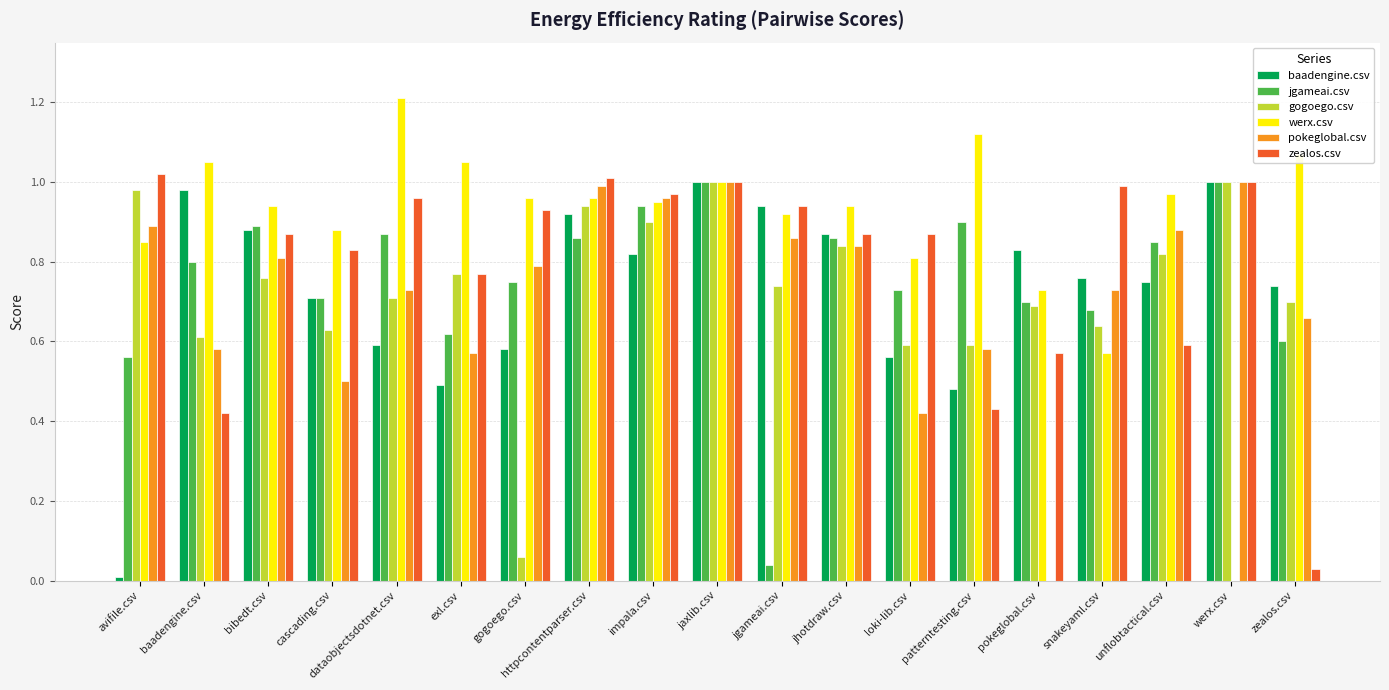

At which label is gogoego.csv closest to 0?

gogoego.csv